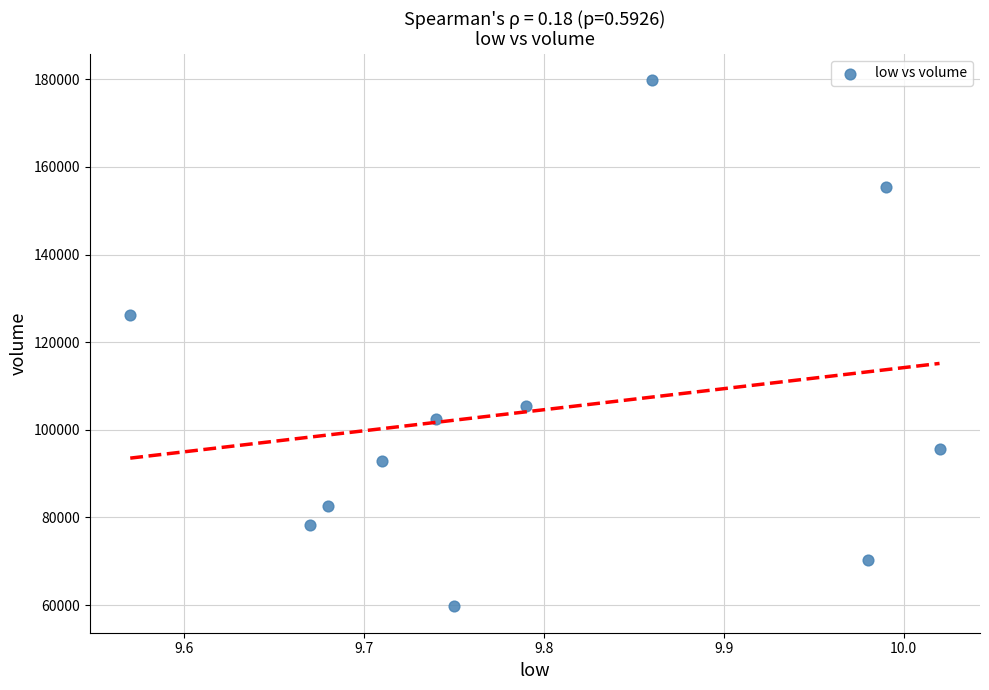

What is the average Y value?

104409.0